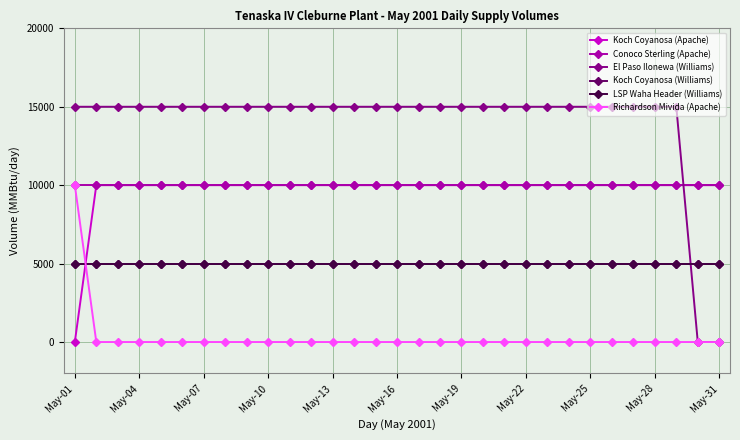

At which category is the sum across all series the highest?

May-01